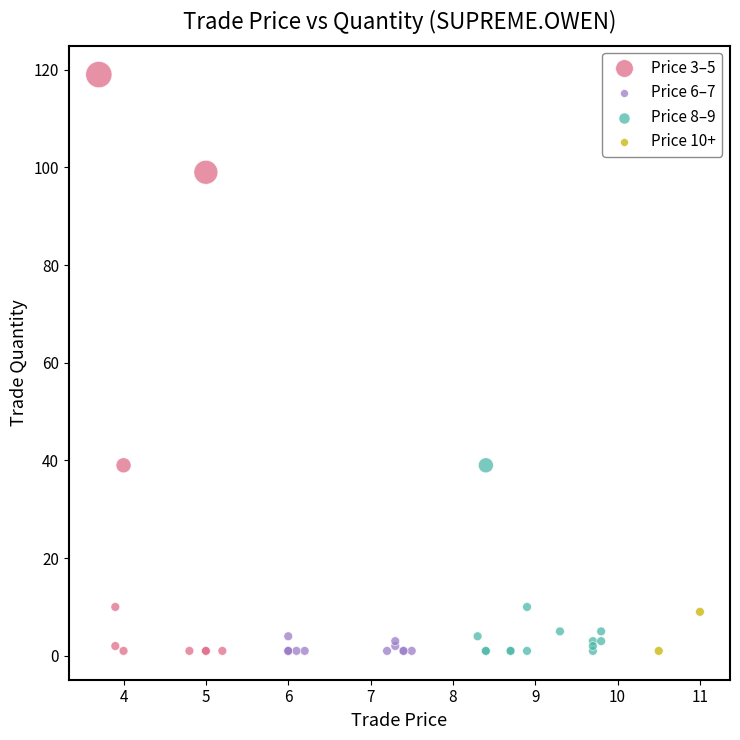

Which series contains the highest Y value?

Price 3–5